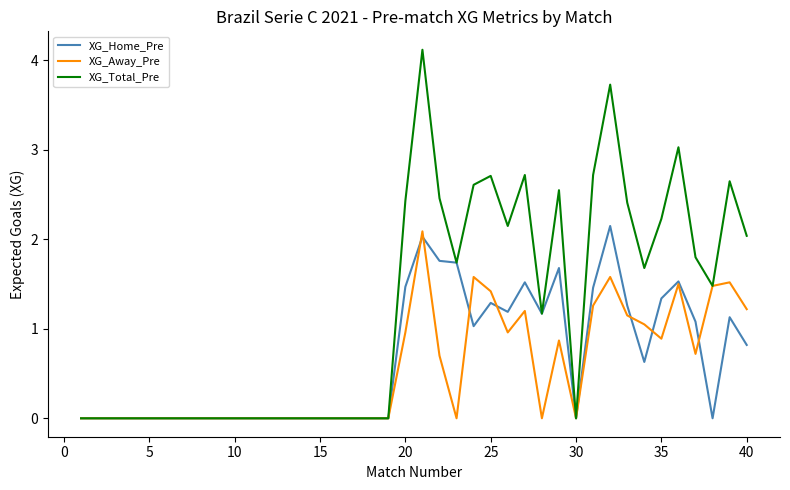

Which series has the largest total across all categories?

XG_Total_Pre